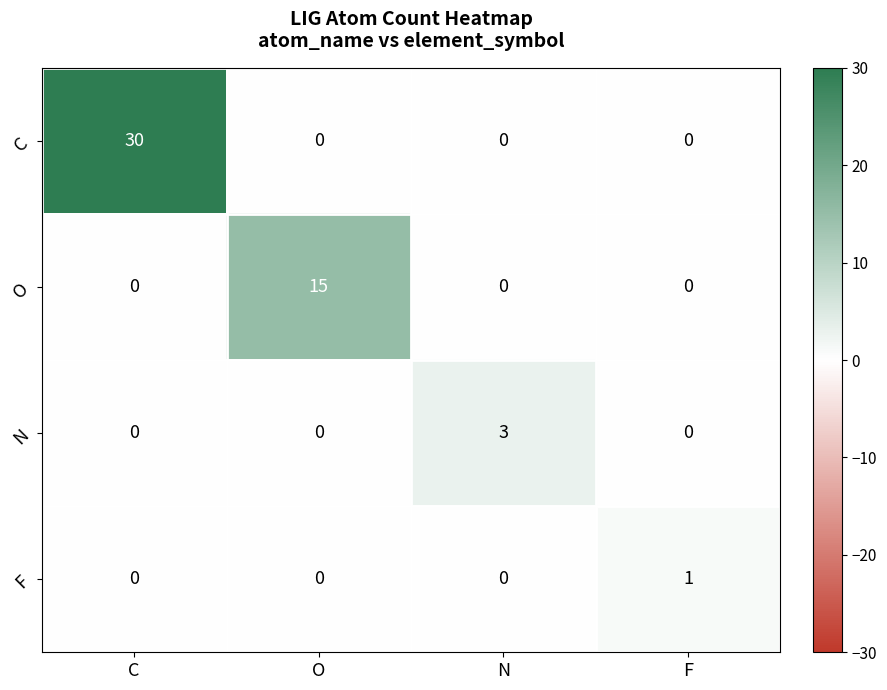

True or false: N has a value of 0 at C.

True